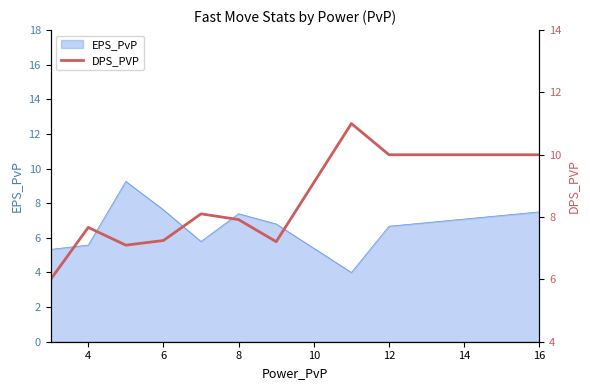

What is the lowest value of the EPS_PvP series?

4.0